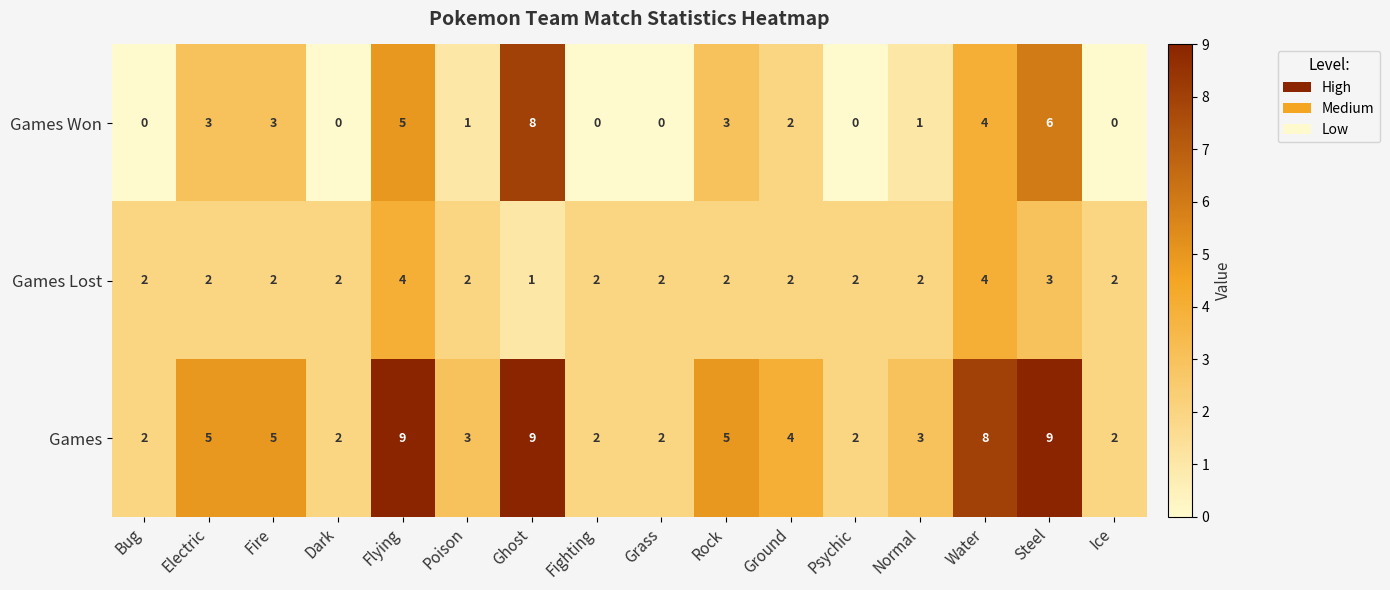

What is the sum of the Games Lost values at Water and Ground?

6